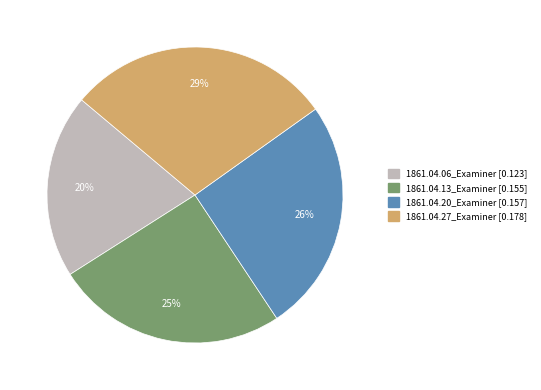

Which category has the biggest portion of the pie?

1861.04.27_Examiner